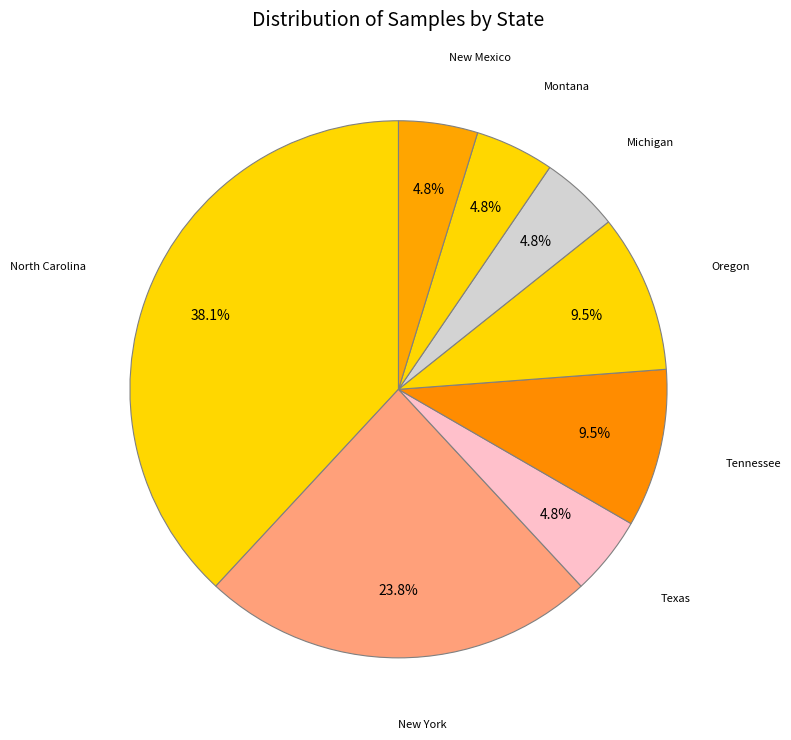

To the nearest percent, what portion does Montana represent?

5%